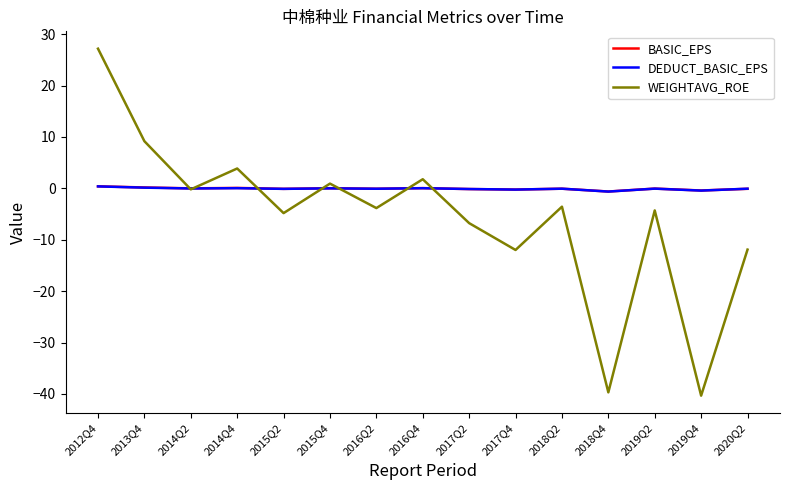

Which category has the lowest value across all series?

2019Q4